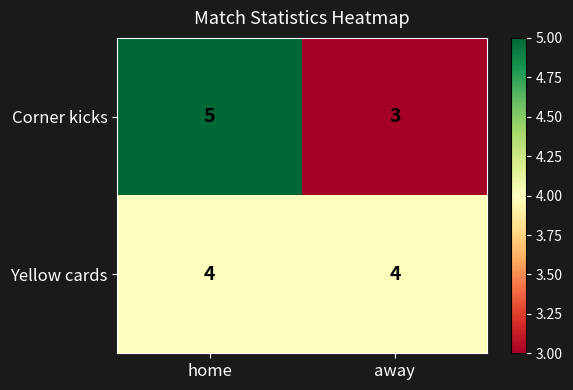

Is the value of Yellow cards at home greater than the value of Corner kicks at home?

No